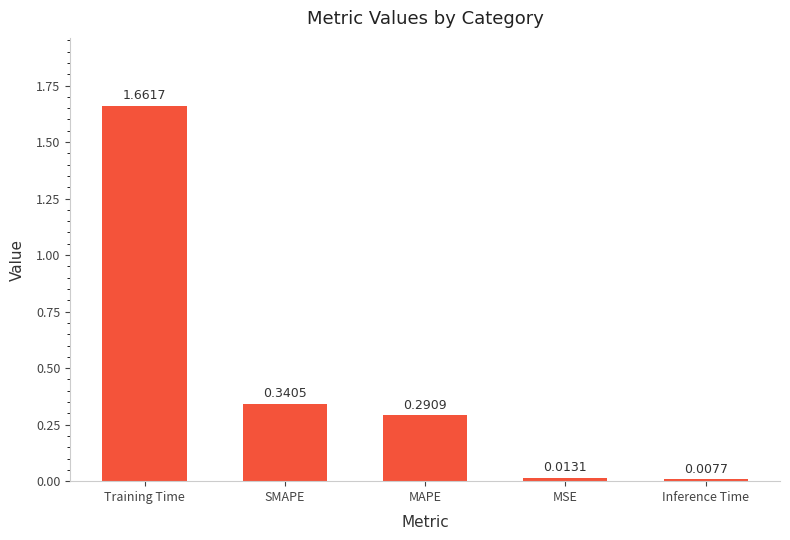

What is the average value?

0.5